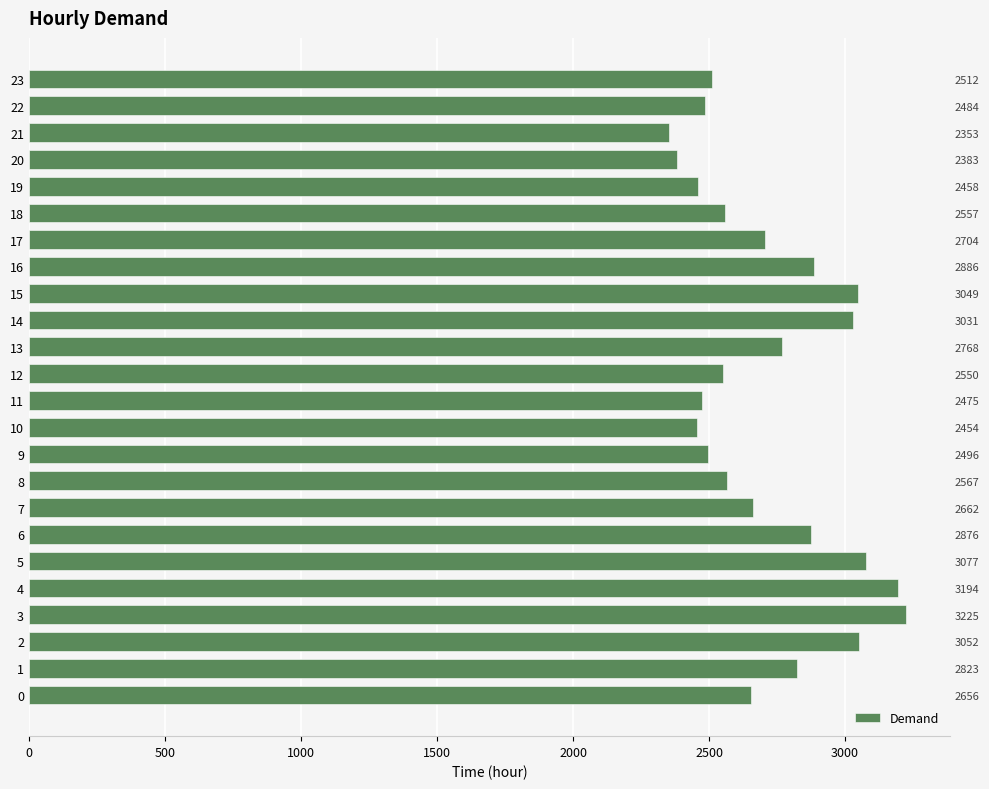

Where is the data nearest to the value 2789?

13